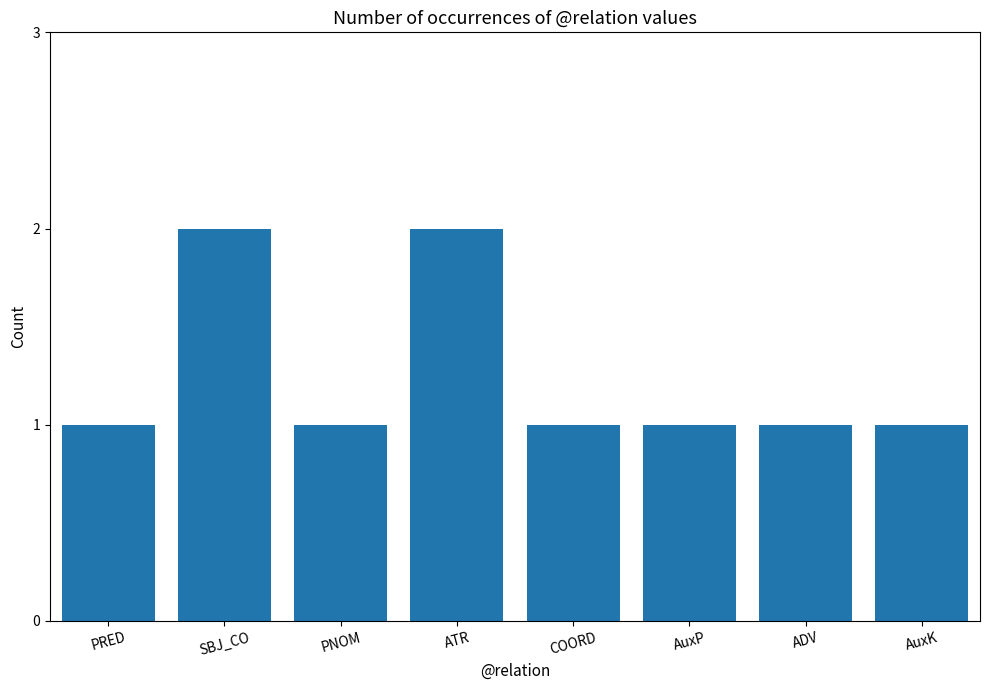

Reading left to right, transcribe all the data shown in this chart.

1	2	1	2	1	1	1	1